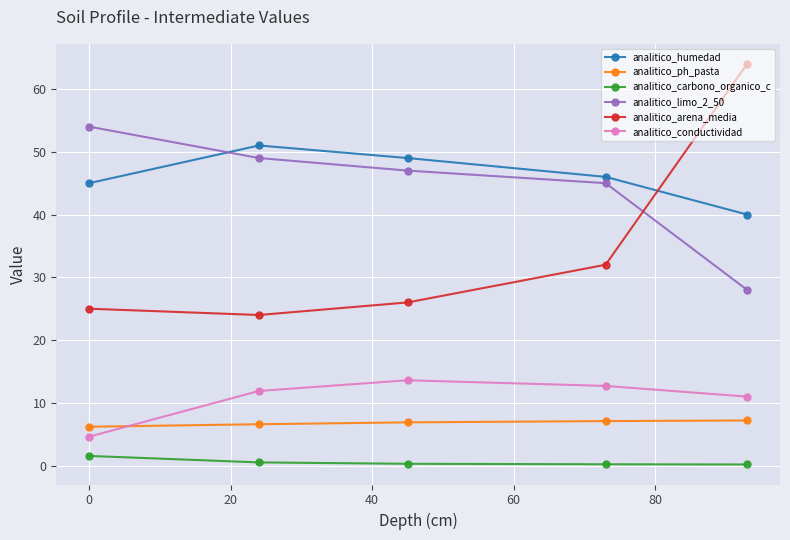

What is the sum of all analitico_conductividad values?

53.8